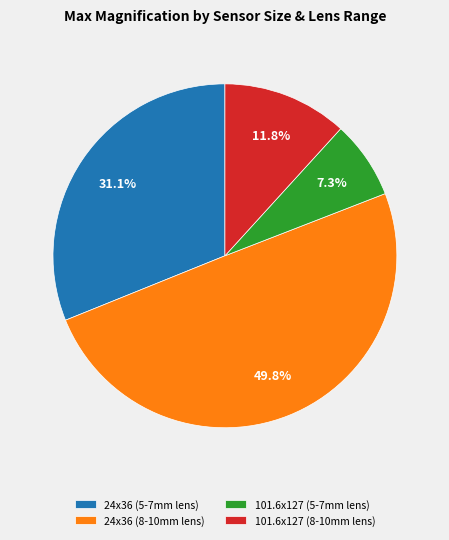

Does 101.6x127 (8-10mm lens) represent more than half of the total?

No